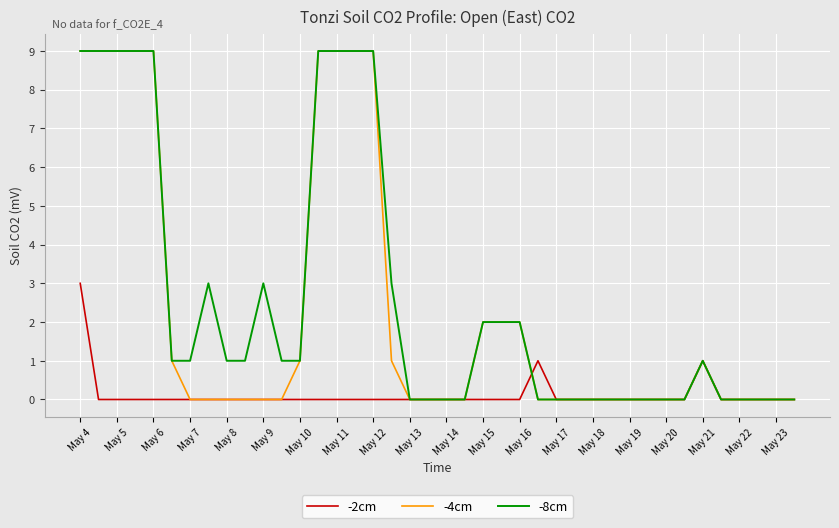

What is the greatest value displayed?

9